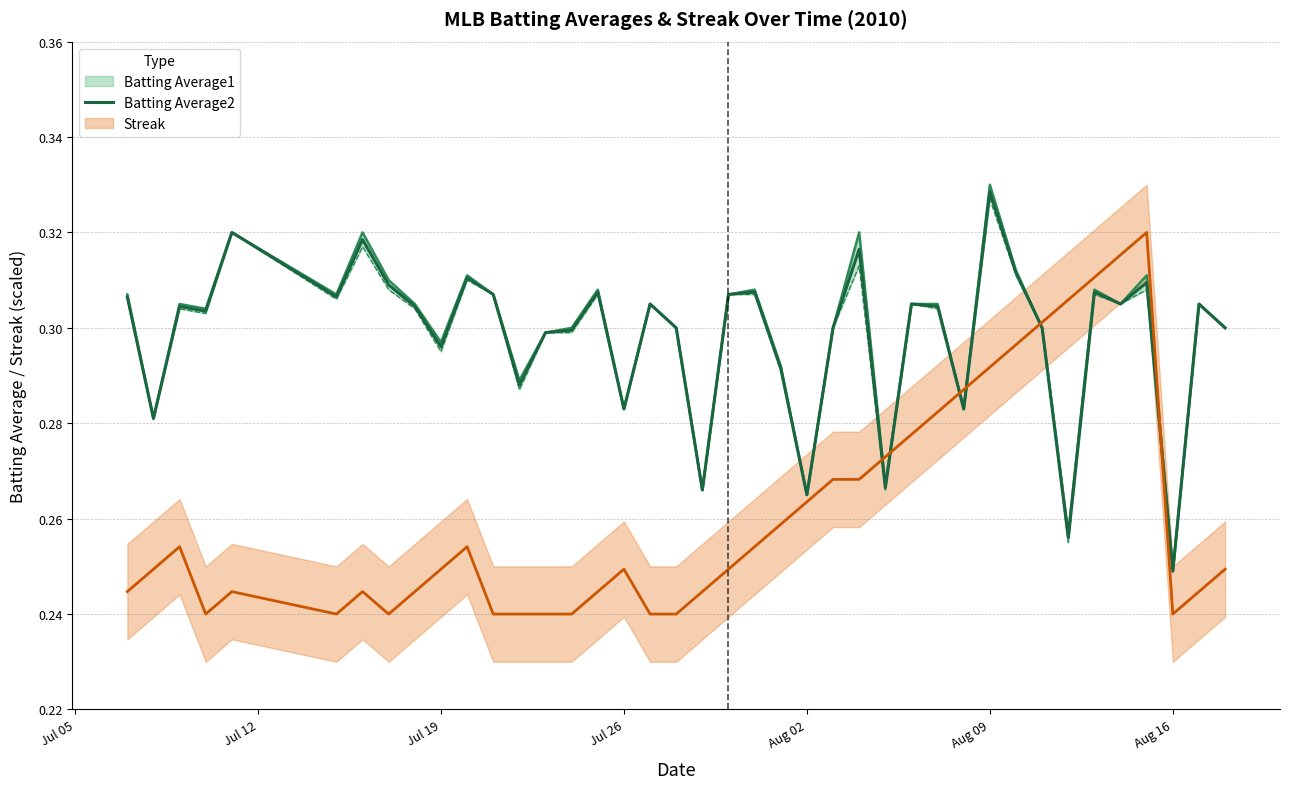

Which category has the highest value in the Batting Average2 series?

Aug 09